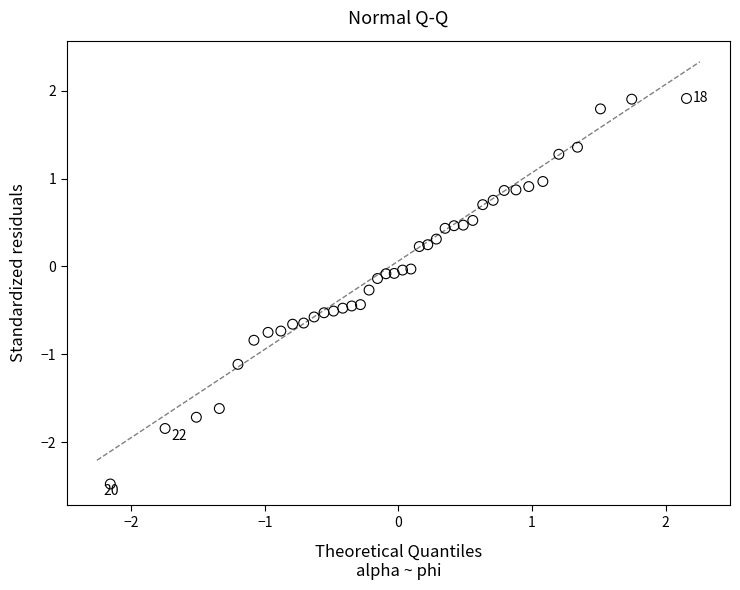

What is the range of Y values (max minus min)?

4.4